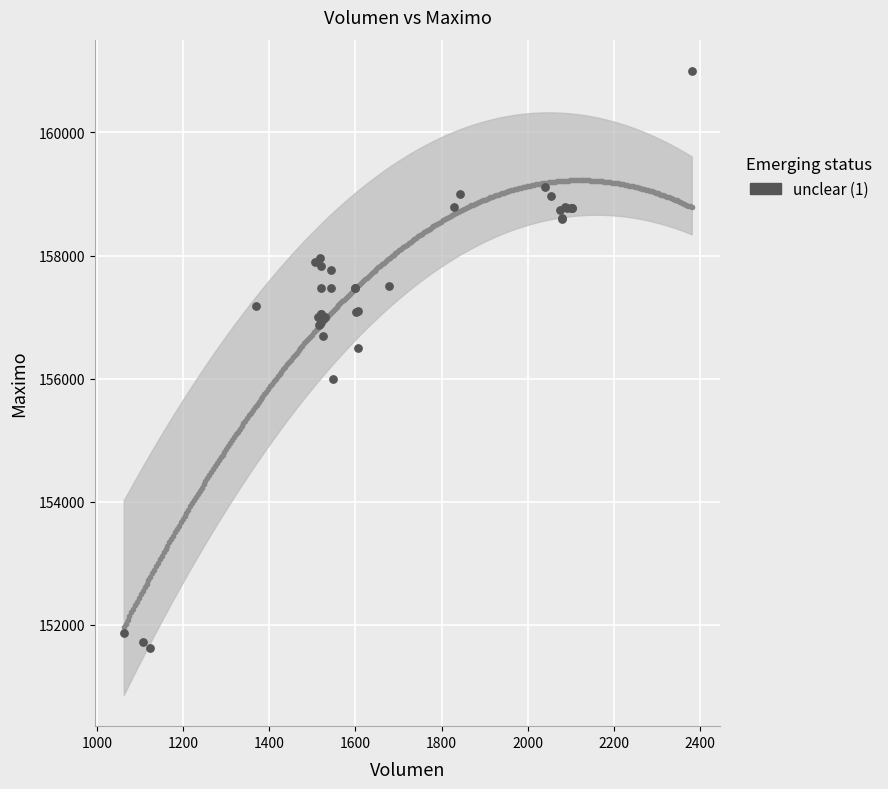

What Y value in the scatter plot is closest to 156316?

156500